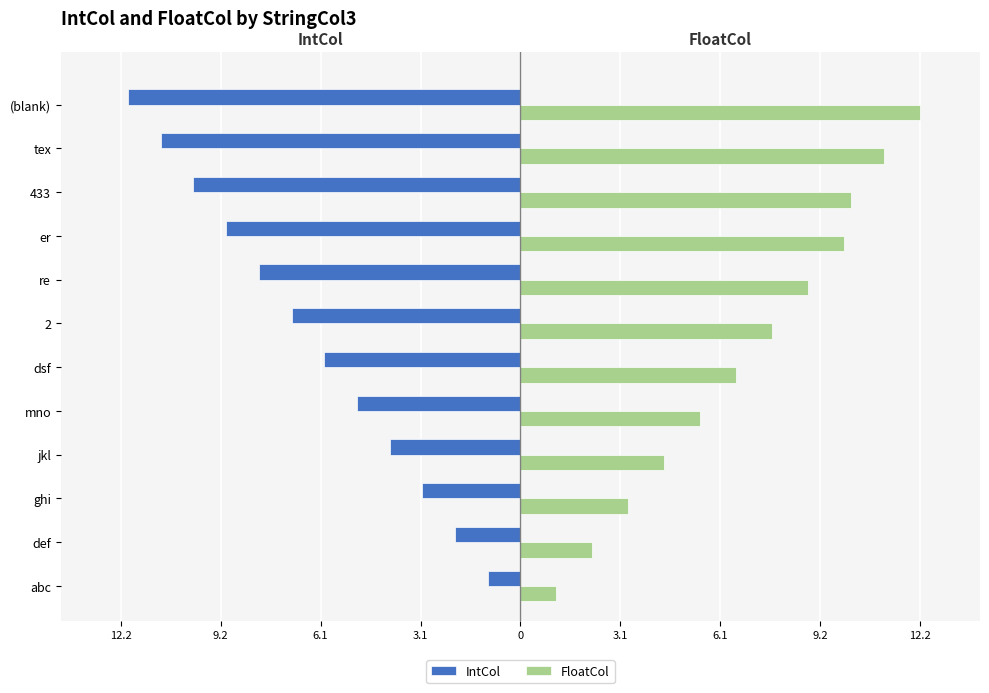

What is the average value of the IntCol series?

-6.5